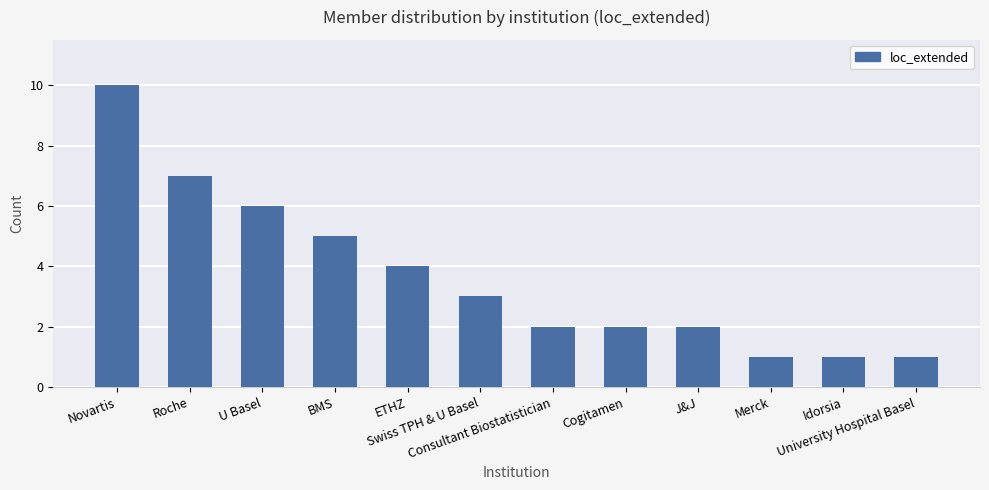

How many categories are shown in the chart?

12